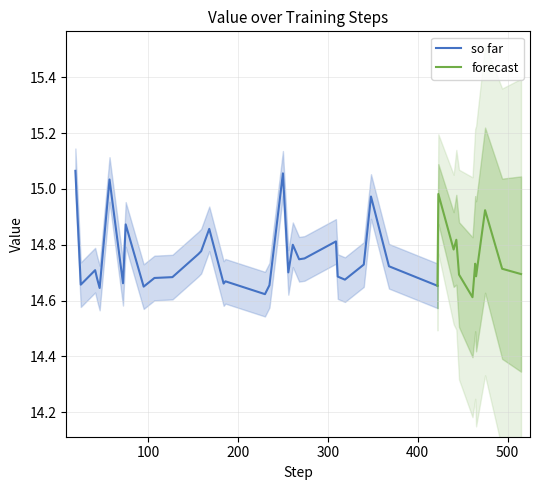

Reading left to right, transcribe all the data shown in this chart.

0=15.1	1=14.7	2=14.7	3=14.7	4=14.6	5=15.0	6=14.7	7=14.9	8=14.7	9=14.7	10=14.7	11=14.8	12=14.8	13=14.9	14=14.7	15=14.7	16=14.6	17=14.7	18=15.1	19=14.7	20=14.8	21=14.7	22=14.8	23=14.8	24=14.7	25=14.7	26=14.7	27=15.0	28=14.7	29=14.7	30=15.0	31=14.8	32=14.8	33=14.7	34=14.6	35=14.7	36=14.7	37=14.9	38=14.7	39=14.7